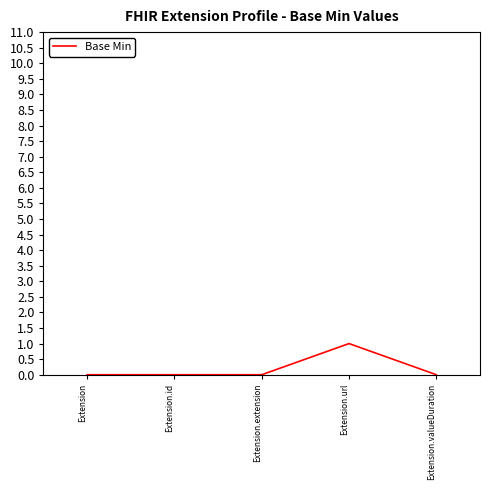

What position from the right is Extension.extension?

3